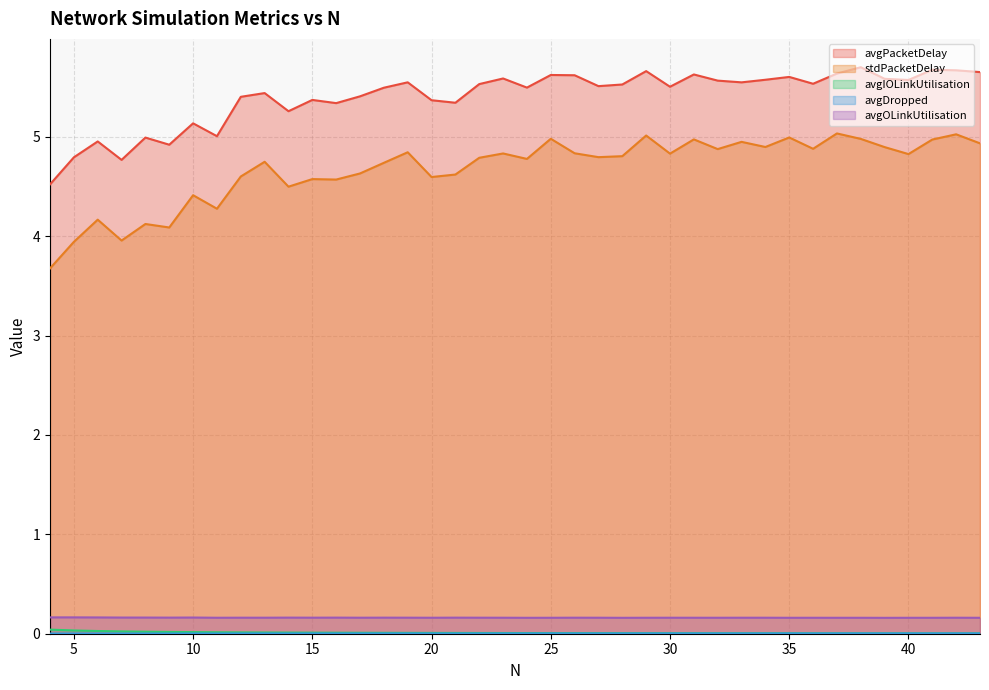

Reading right to left, list all the values displayed in this chart.

avgPacketDelay: 43=5.7	42=5.7	41=5.7	40=5.6	39=5.6	38=5.7	37=5.6	36=5.5	35=5.6	34=5.6	33=5.5	32=5.6	31=5.6	30=5.5	29=5.7	28=5.5	27=5.5	26=5.6	25=5.6	24=5.5	23=5.6	22=5.5	21=5.3	20=5.4	19=5.5	18=5.5	17=5.4	16=5.3	15=5.4	14=5.3	13=5.4	12=5.4	11=5.0	10=5.1	9=4.9	8=5.0	7=4.8	6=5.0	5=4.8	4=4.5
stdPacketDelay: 43=4.9	42=5.0	41=5.0	40=4.8	39=4.9	38=5.0	37=5.0	36=4.9	35=5.0	34=4.9	33=4.9	32=4.9	31=5.0	30=4.8	29=5.0	28=4.8	27=4.8	26=4.8	25=5.0	24=4.8	23=4.8	22=4.8	21=4.6	20=4.6	19=4.8	18=4.7	17=4.6	16=4.6	15=4.6	14=4.5	13=4.7	12=4.6	11=4.3	10=4.4	9=4.1	8=4.1	7=4.0	6=4.2	5=3.9	4=3.7
avgIOLinkUtilisation: 43=0.0	42=0.0	41=0.0	40=0.0	39=0.0	38=0.0	37=0.0	36=0.0	35=0.0	34=0.0	33=0.0	32=0.0	31=0.0	30=0.0	29=0.0	28=0.0	27=0.0	26=0.0	25=0.0	24=0.0	23=0.0	22=0.0	21=0.0	20=0.0	19=0.0	18=0.0	17=0.0	16=0.0	15=0.0	14=0.0	13=0.0	12=0.0	11=0.0	10=0.0	9=0.0	8=0.0	7=0.0	6=0.0	5=0.0	4=0.0
avgDropped: 43=0.0	42=0.0	41=0.0	40=0.0	39=0.0	38=0.0	37=0.0	36=0.0	35=0.0	34=0.0	33=0.0	32=0.0	31=0.0	30=0.0	29=0.0	28=0.0	27=0.0	26=0.0	25=0.0	24=0.0	23=0.0	22=0.0	21=0.0	20=0.0	19=0.0	18=0.0	17=0.0	16=0.0	15=0.0	14=0.0	13=0.0	12=0.0	11=0.0	10=0.0	9=0.0	8=0.0	7=0.0	6=0.0	5=0.0	4=0.0
avgOLinkUtilisation: 43=0.2	42=0.2	41=0.2	40=0.2	39=0.2	38=0.2	37=0.2	36=0.2	35=0.2	34=0.2	33=0.2	32=0.2	31=0.2	30=0.2	29=0.2	28=0.2	27=0.2	26=0.2	25=0.2	24=0.2	23=0.2	22=0.2	21=0.2	20=0.2	19=0.2	18=0.2	17=0.2	16=0.2	15=0.2	14=0.2	13=0.2	12=0.2	11=0.2	10=0.2	9=0.2	8=0.2	7=0.2	6=0.2	5=0.2	4=0.2